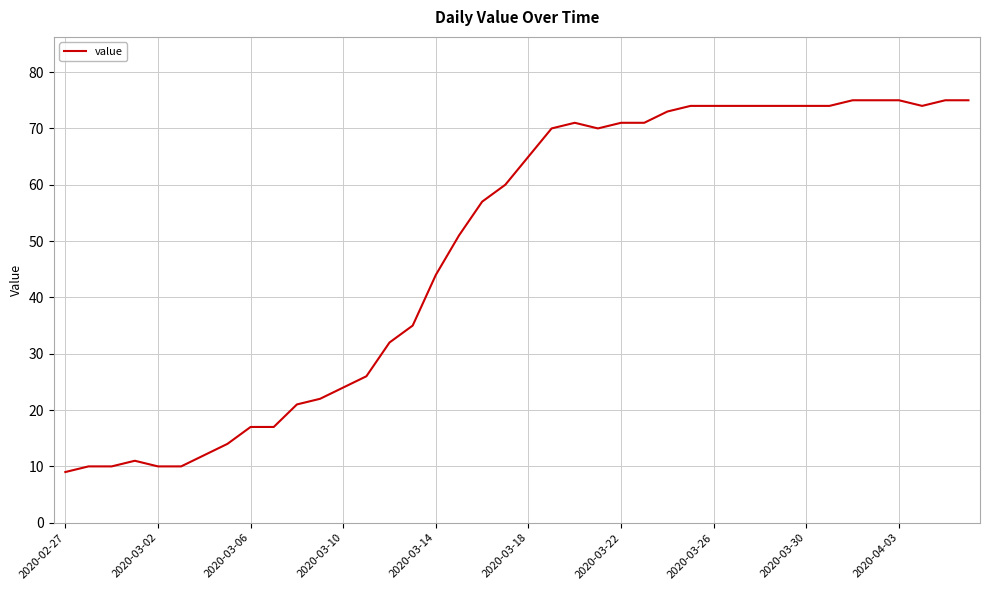

What is the difference between the maximum and minimum values?

66